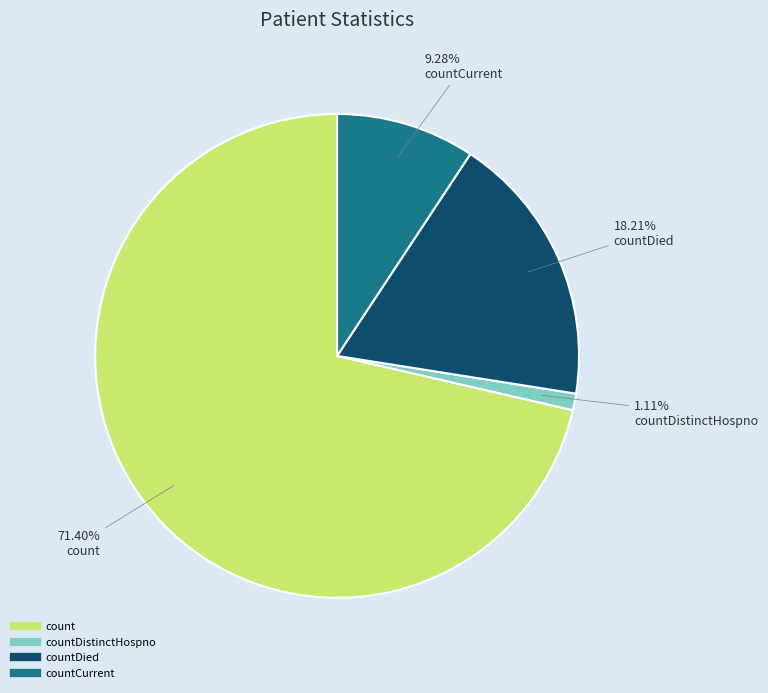

Count the number of slices in the pie.

4